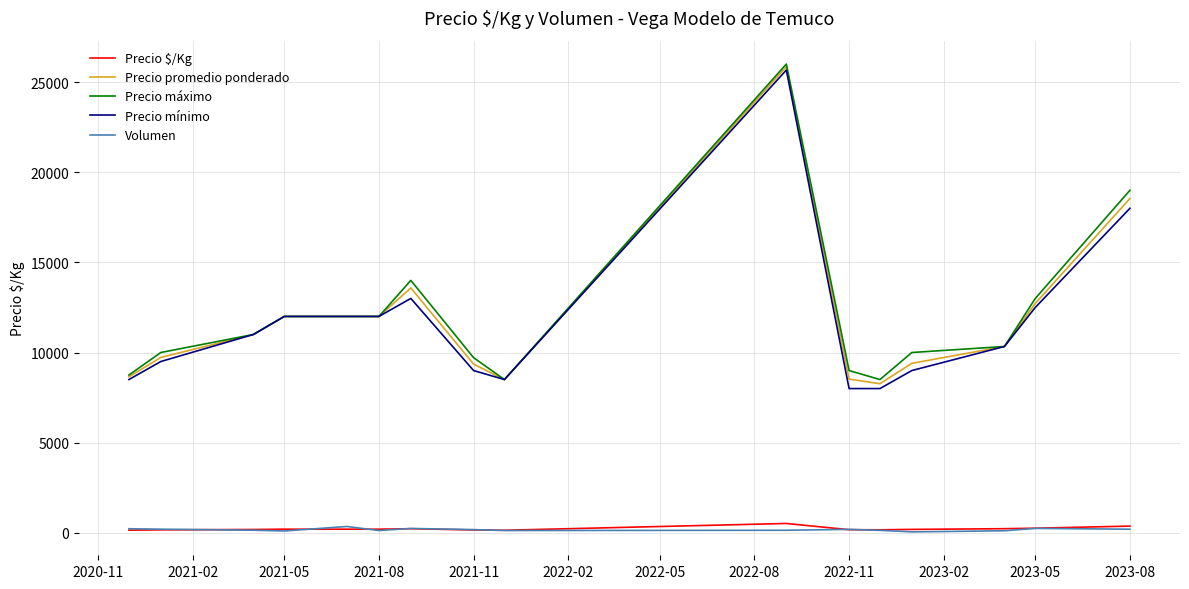

What is the maximum value shown in the chart?

26000.0